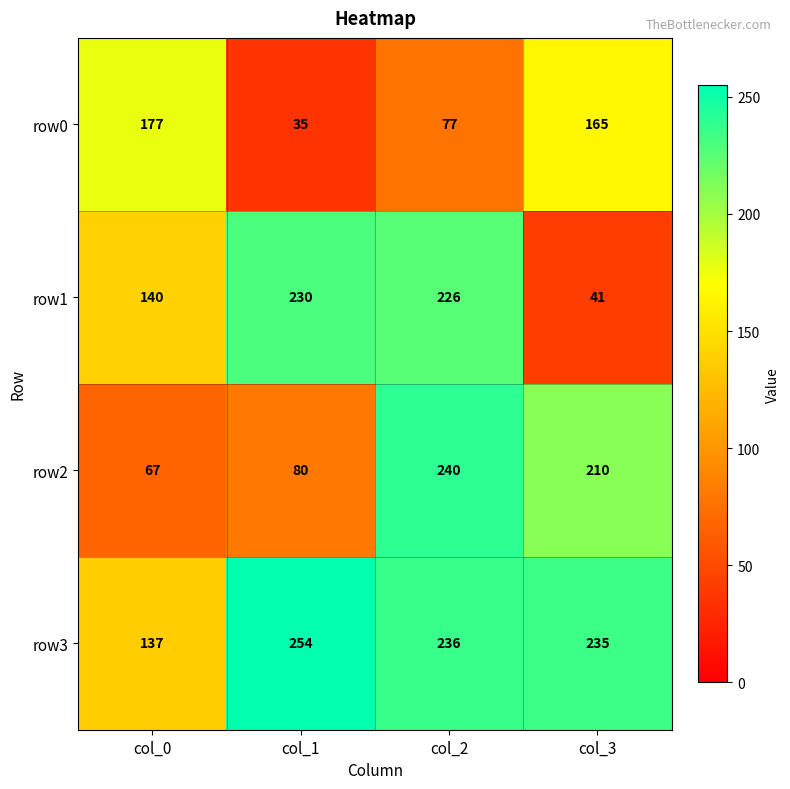

Between col_0 and col_2, which series saw the biggest shift?

row2